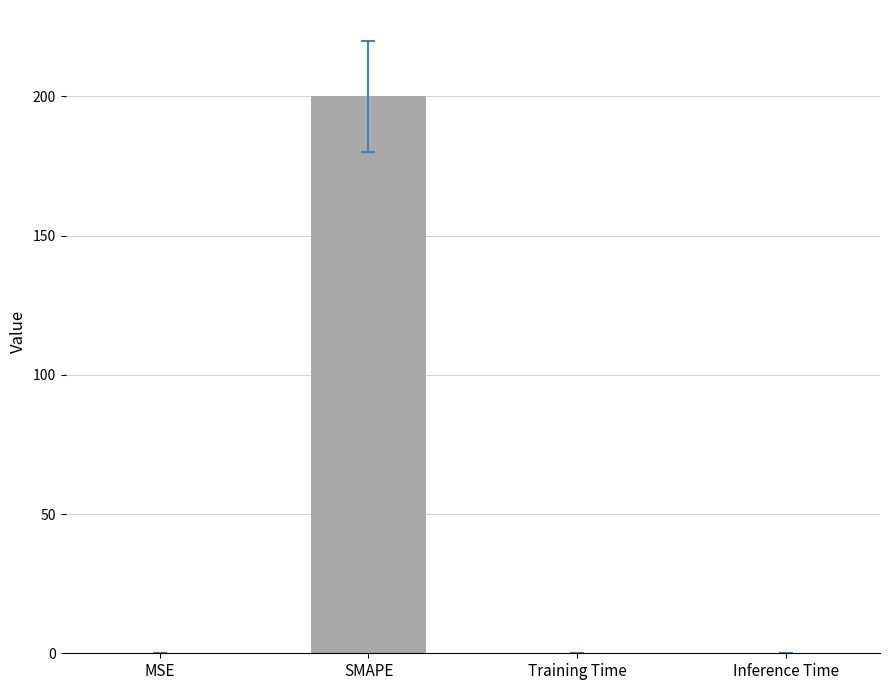

Are the bars grouped side by side (vs. stacked)?

No